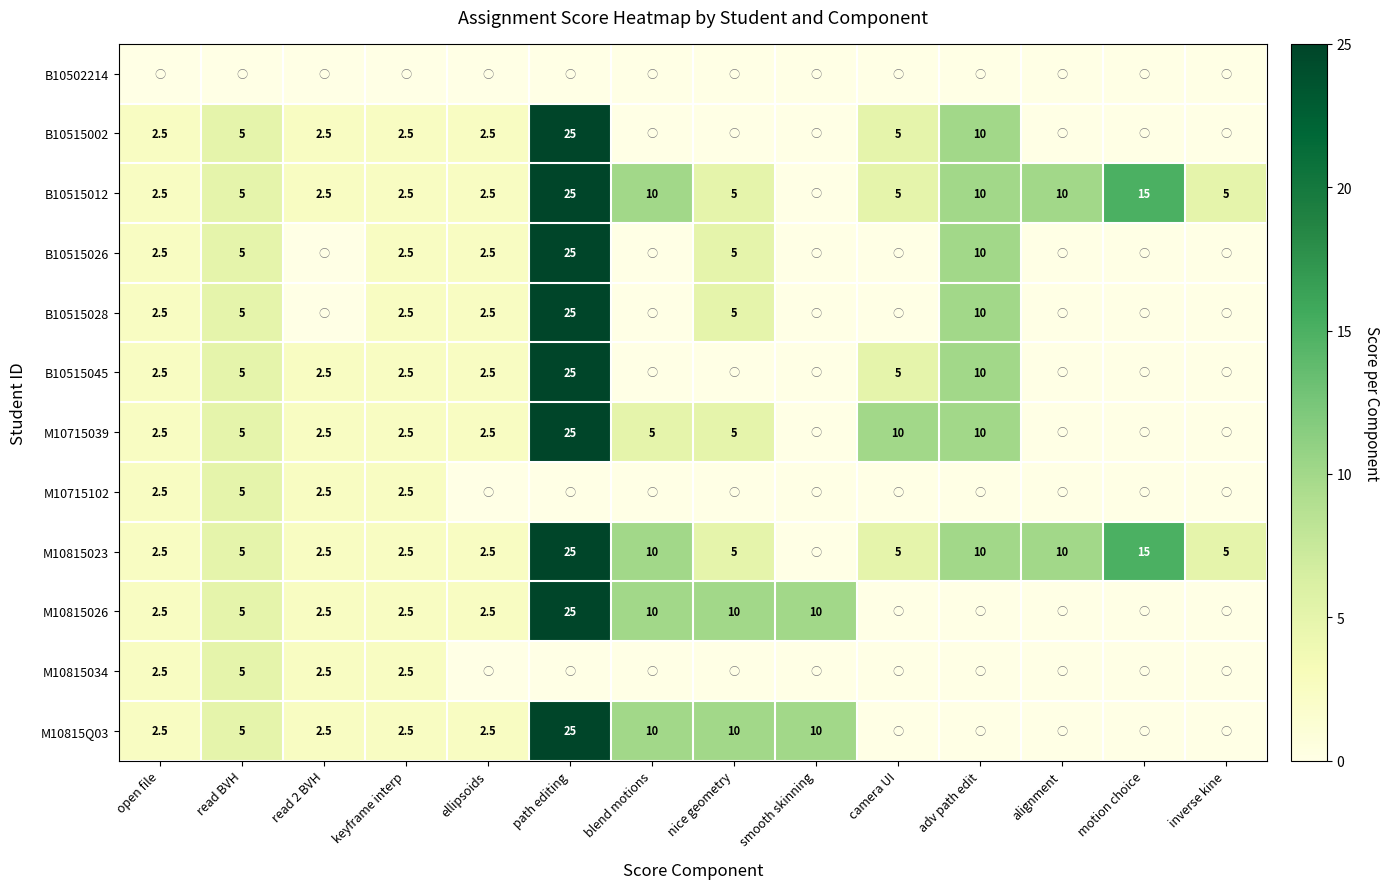

Is the value of M10815023 at keyframe interp greater than the value of B10515012 at motion choice?

No